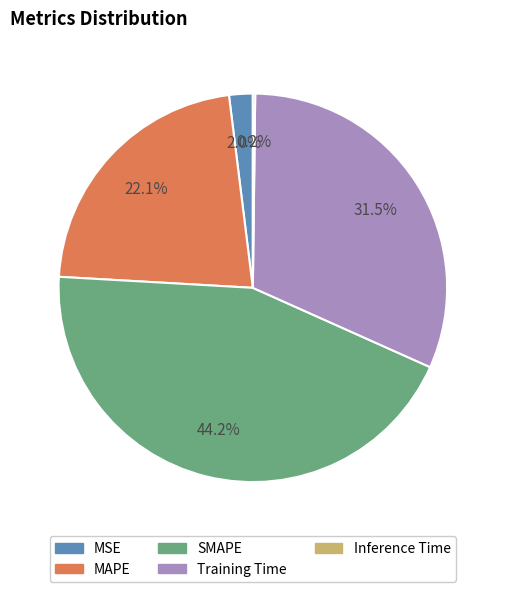

What percentage do MSE and Training Time together represent?

33.5%